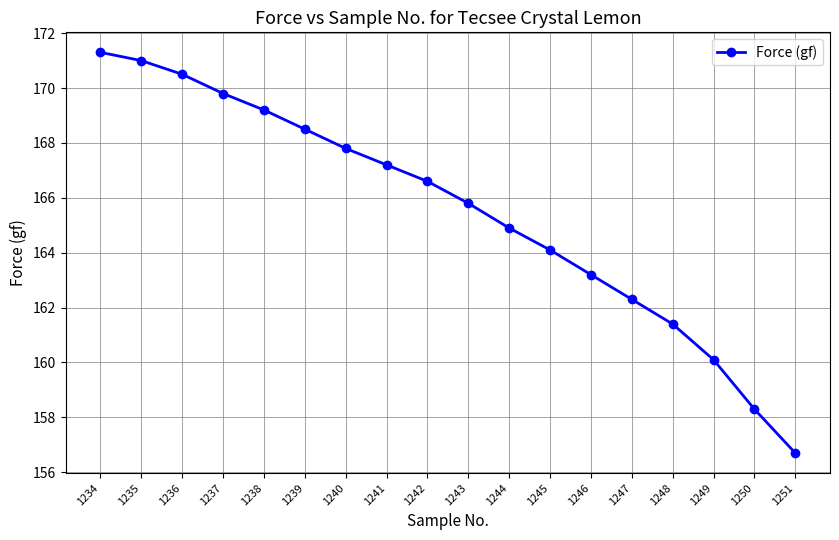

Which category has the highest value across all series?

1234